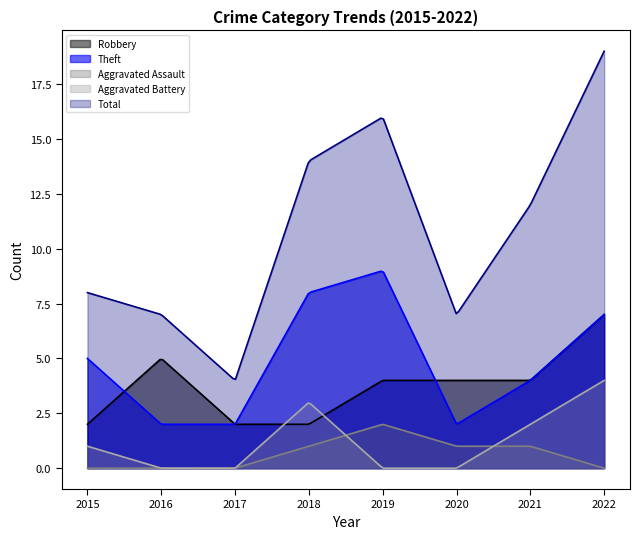

Which series has the widest spread of values?

Total